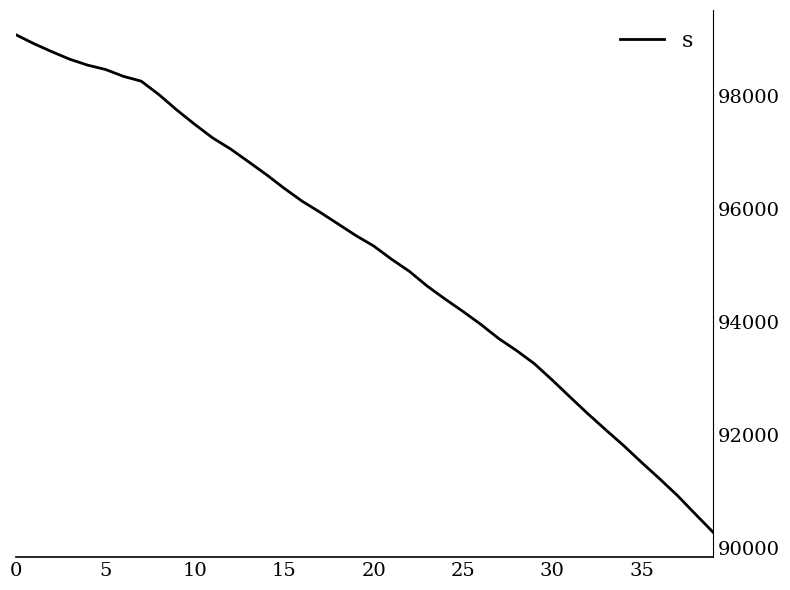

What is the maximum value shown in the chart?

99075